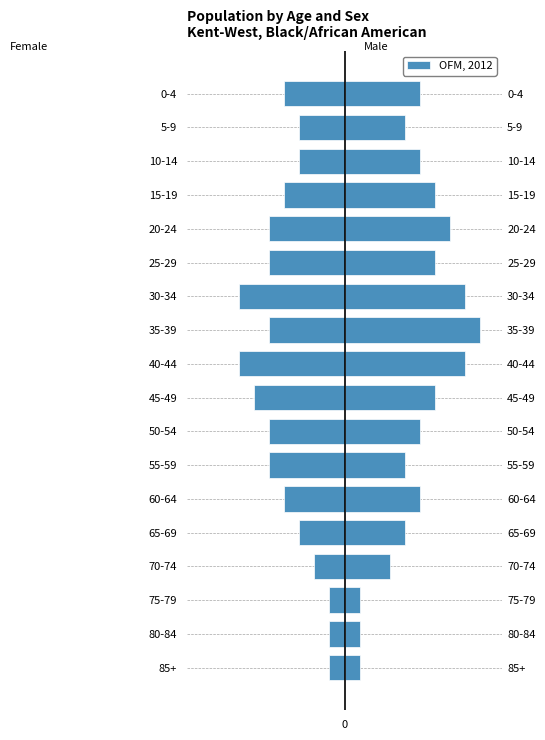

Count the number of values greater than -4.

7